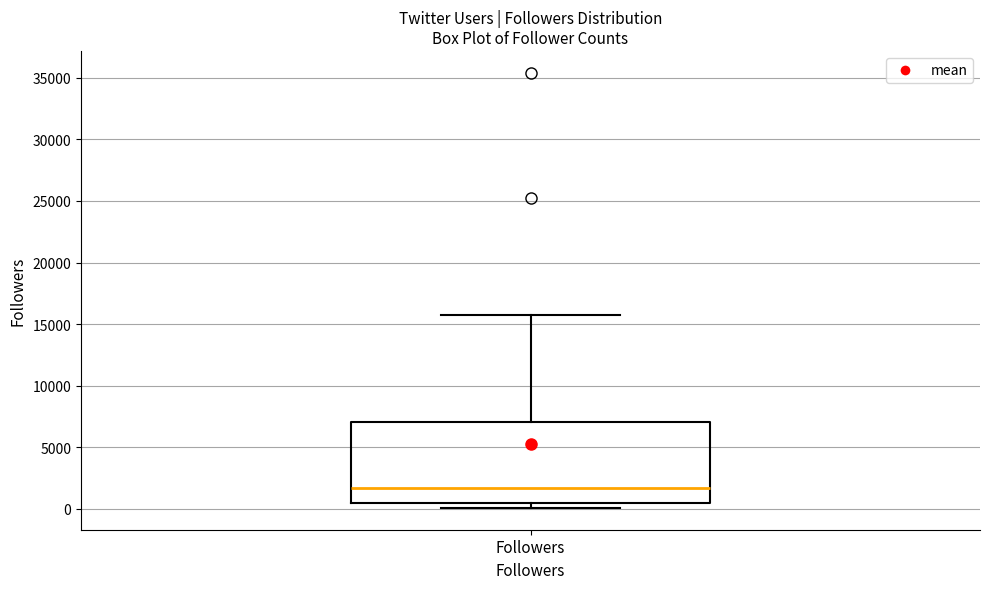

Transcribe this box plot: give where the median line is, the range the box spans, and where the two whiskers end, as read against the y-axis. The values are not printed on the chart, so give them approximately, as read against the axis.

median 1500, box 500 to 7000, whiskers 0 to 16000